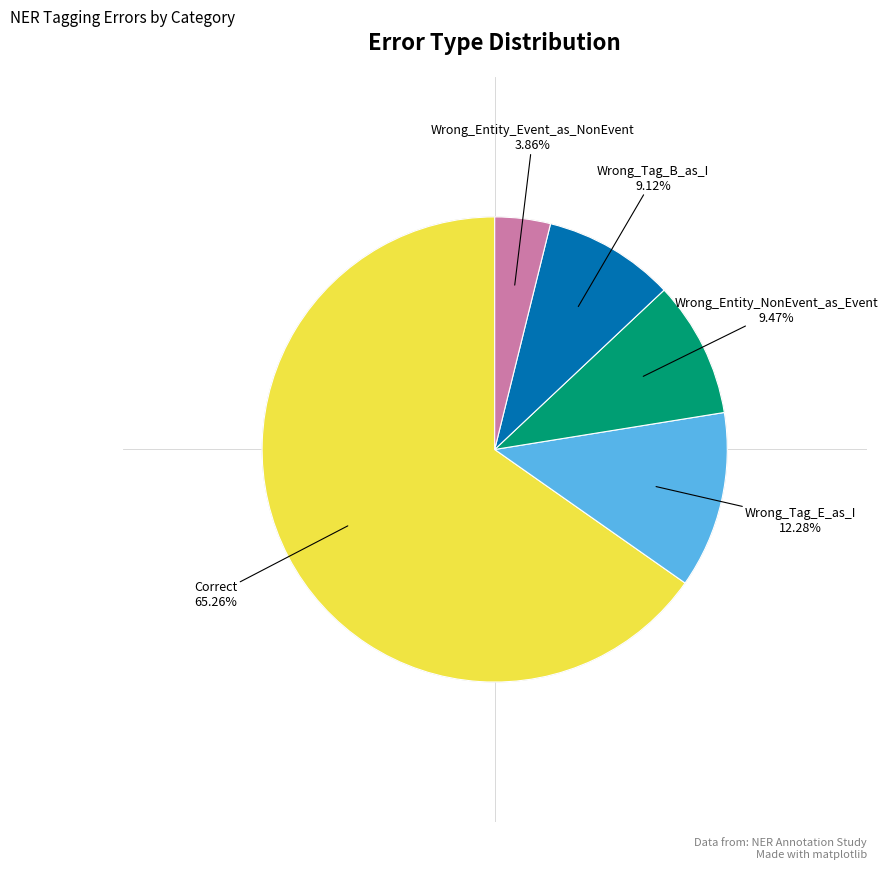

How many slices are in this pie chart?

5